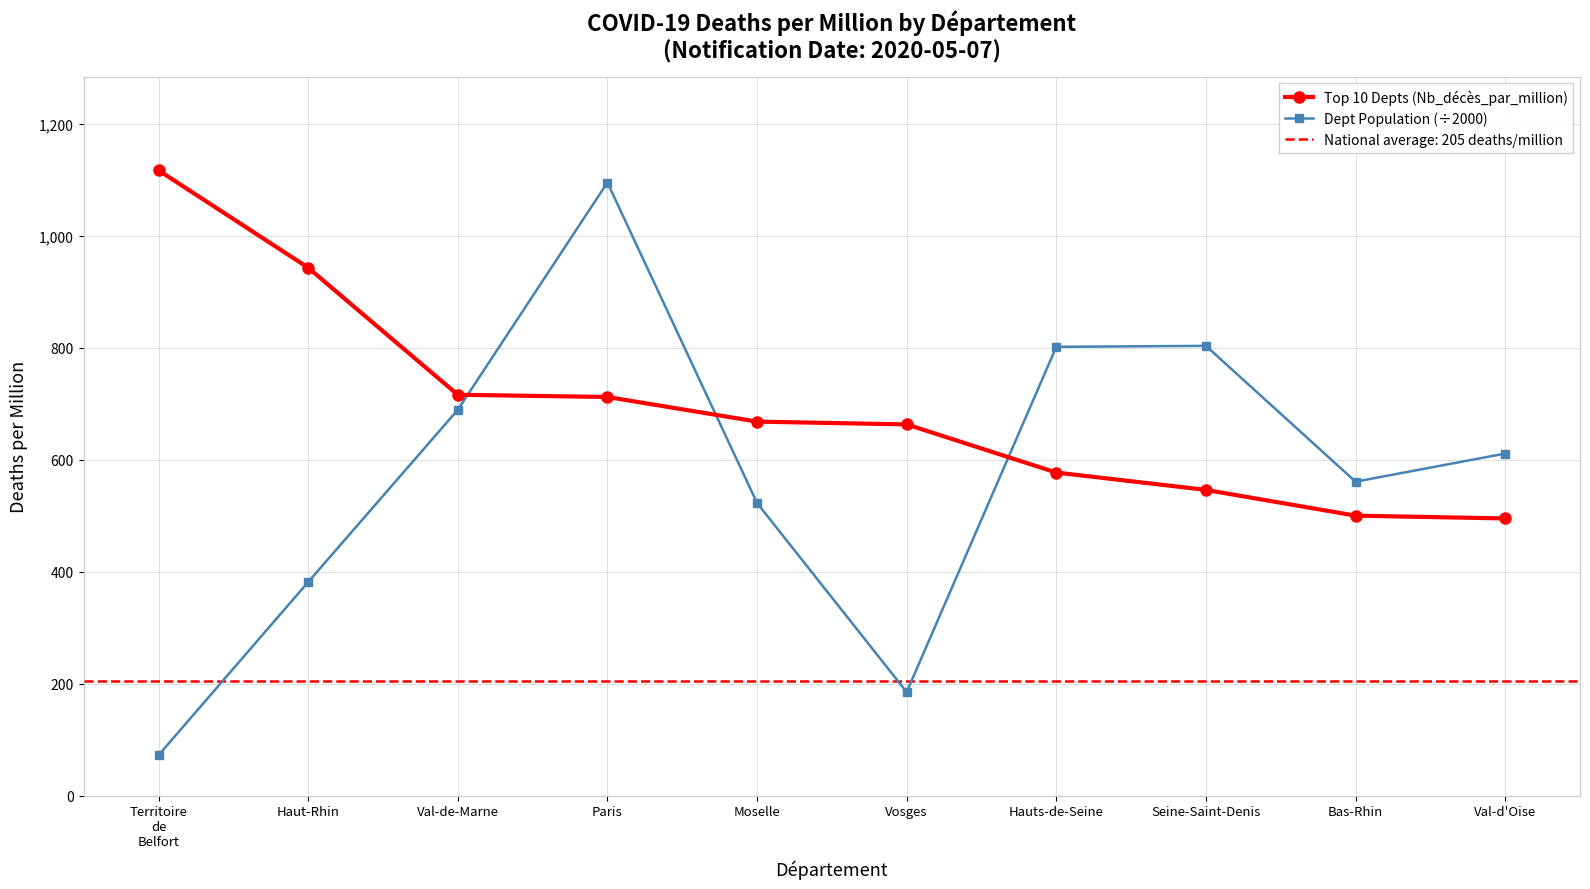

In Dept Population (÷2000), how many points are lower than both neighbors (excluding endpoints)?

2